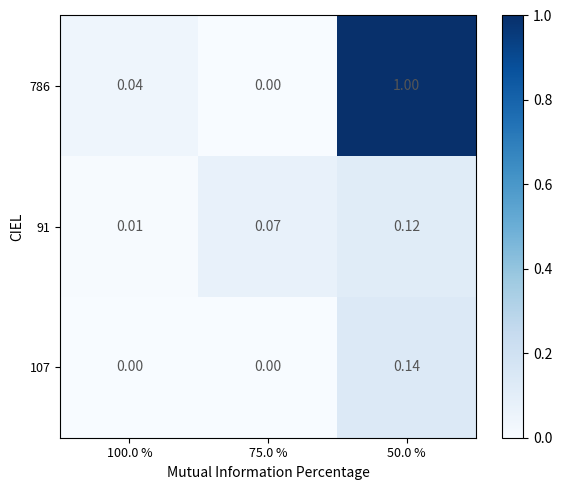

At how many categories does at least one series exceed 0?

3